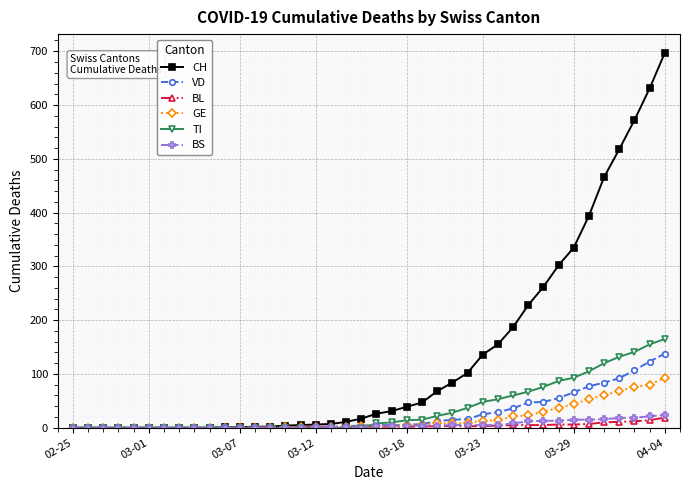

What is the maximum value for GE?

93